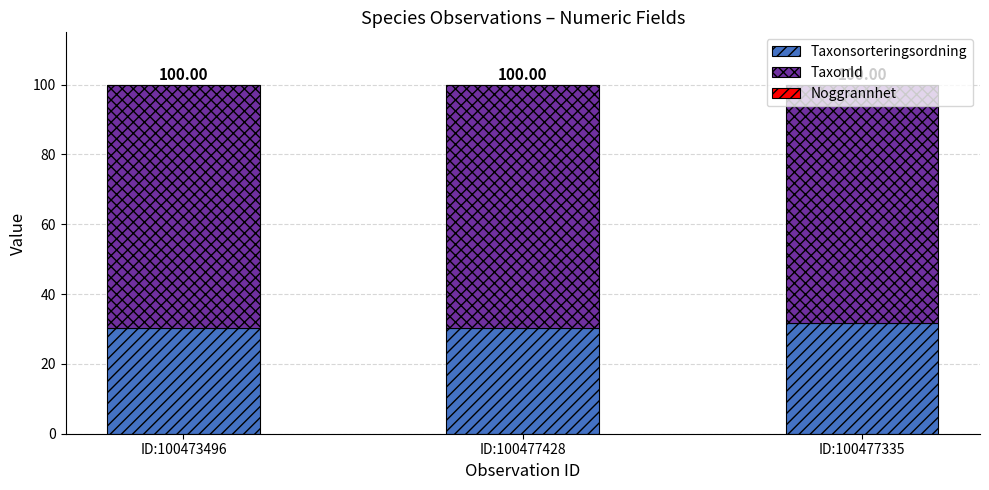

Are the bars horizontal?

No